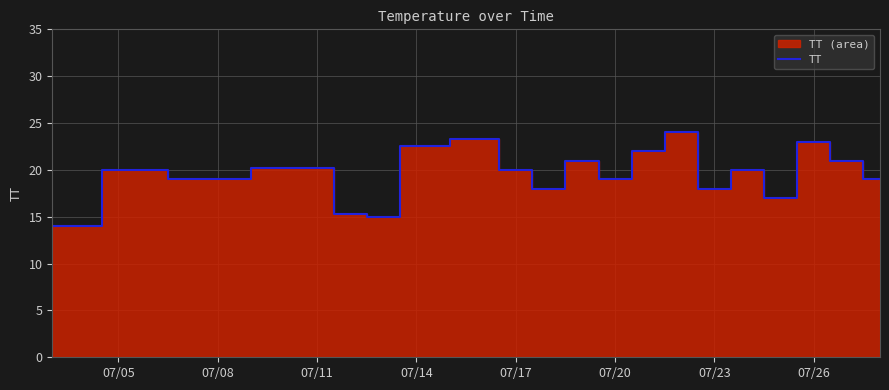

Reading right to left, transcribe all the data shown in this chart.

19.0	21.0	23.0	17.0	20.0	18.0	24.0	22.0	19.0	21.0	18.0	20.0	23.2	22.6	15.0	15.2	20.2	19.0	20.0	14.0